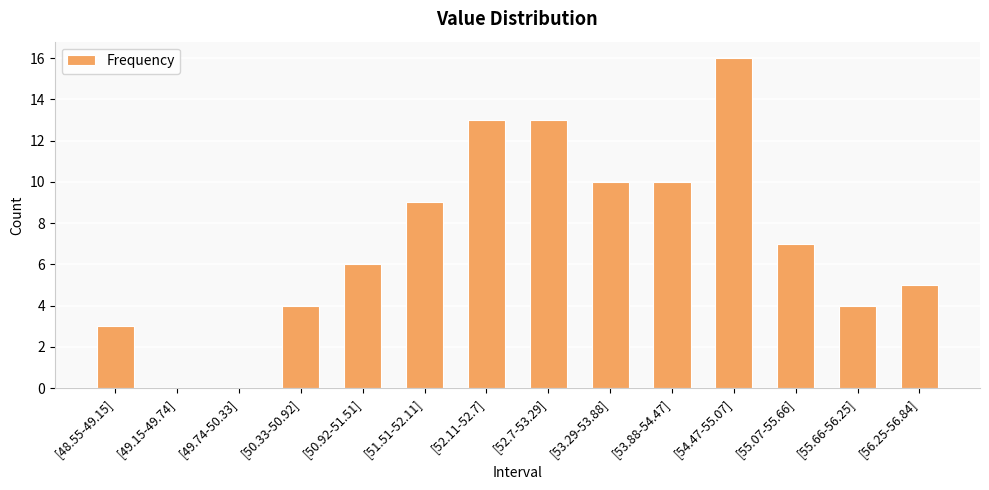

Reading left to right, what are all the values shown in this chart?

[48.55-49.15]=3	[49.15-49.74]=0	[49.74-50.33]=0	[50.33-50.92]=4	[50.92-51.51]=6	[51.51-52.11]=9	[52.11-52.7]=13	[52.7-53.29]=13	[53.29-53.88]=10	[53.88-54.47]=10	[54.47-55.07]=16	[55.07-55.66]=7	[55.66-56.25]=4	[56.25-56.84]=5